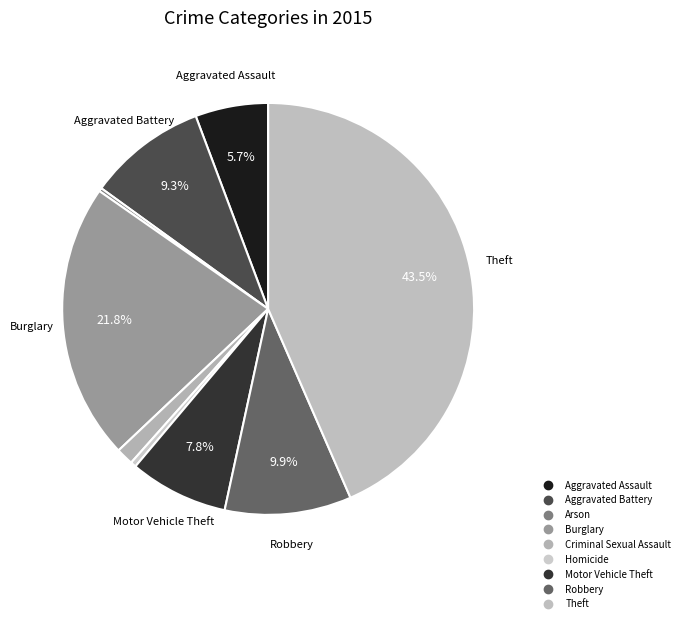

The Burglary slice represents 14% of the pie. True or false?

False